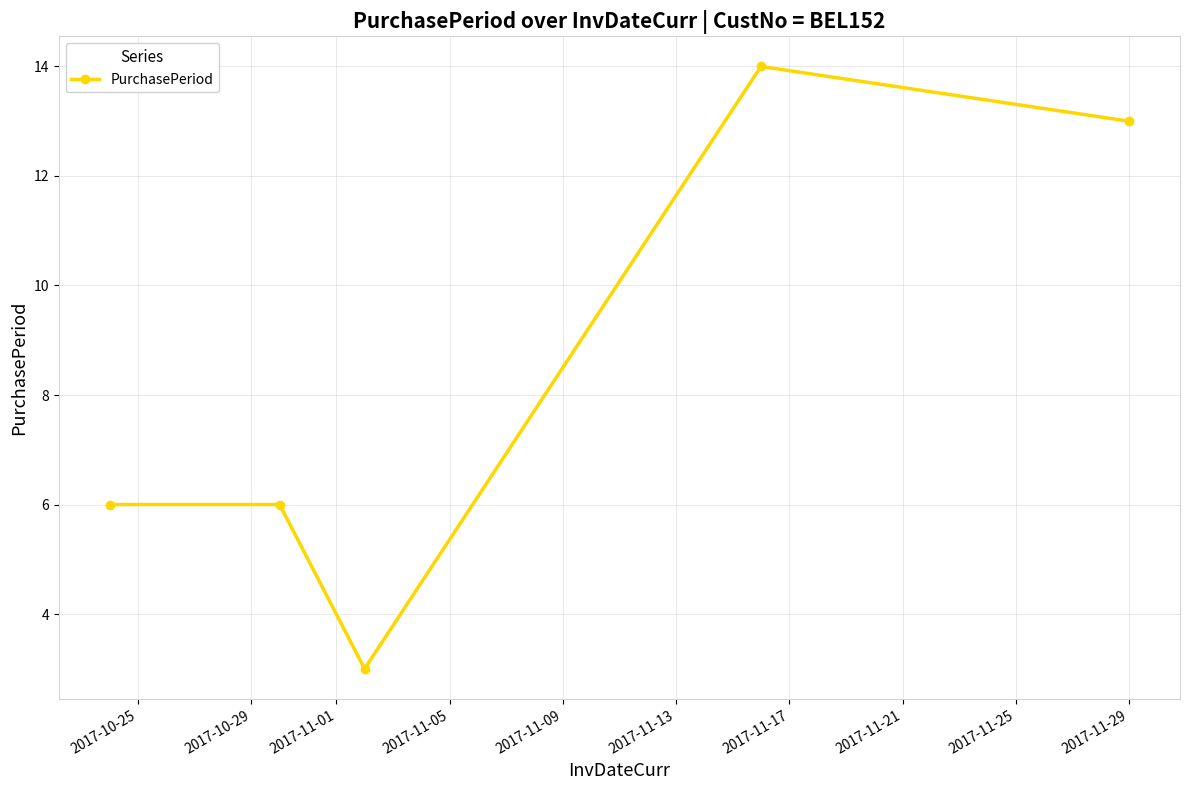

What is the greatest value displayed?

14